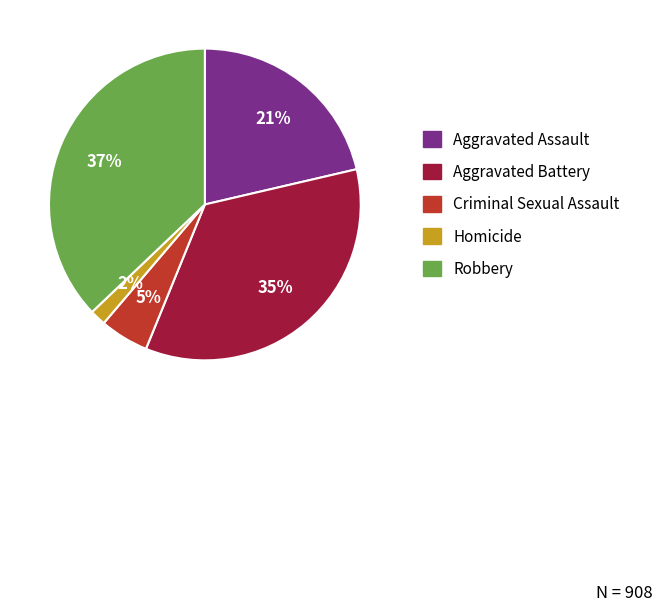

To the nearest percent, what is the difference between the largest and smallest slice percentages?

35%